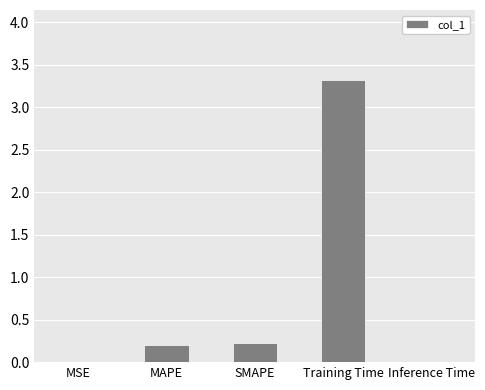

Are the bars grouped side by side (vs. stacked)?

No